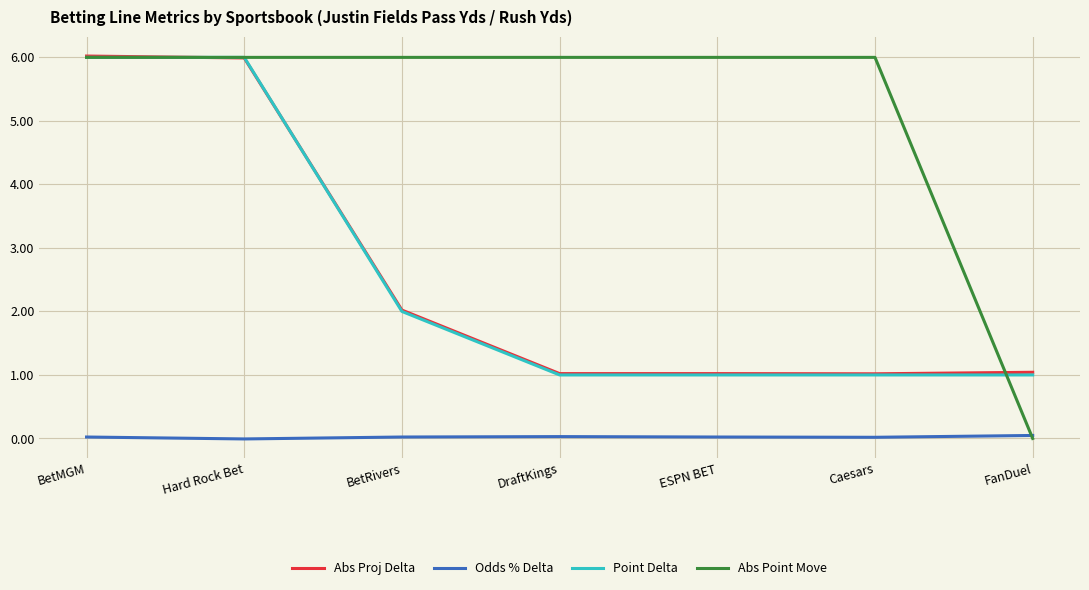

What is the highest value of the Point Delta series?

6.0